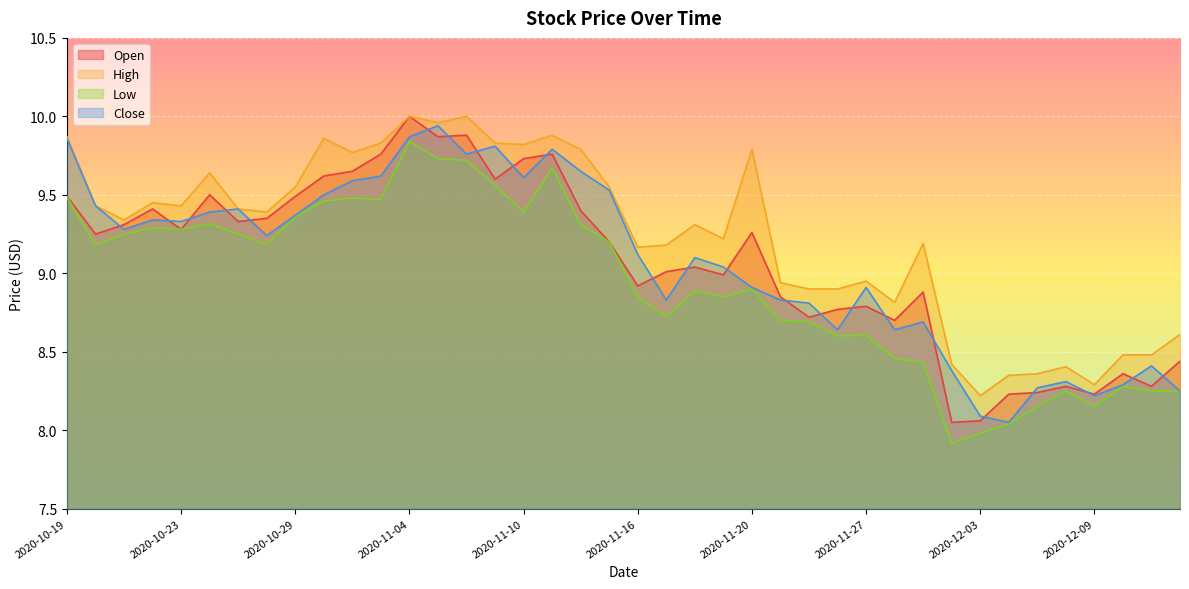

True or false: Low and Open intersect in this chart.

False